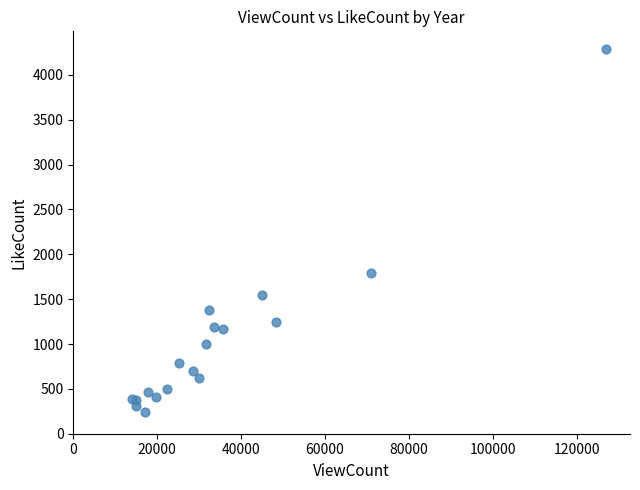

What Y value in the scatter plot is closest to 2261?

1790